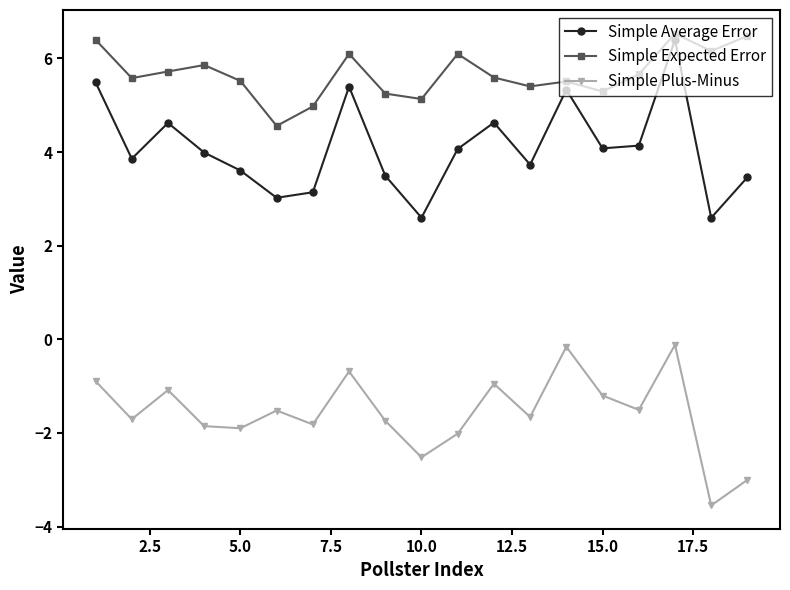

List the series in order of their overall mean, lowest first.

Simple Plus-Minus, Simple Average Error, Simple Expected Error